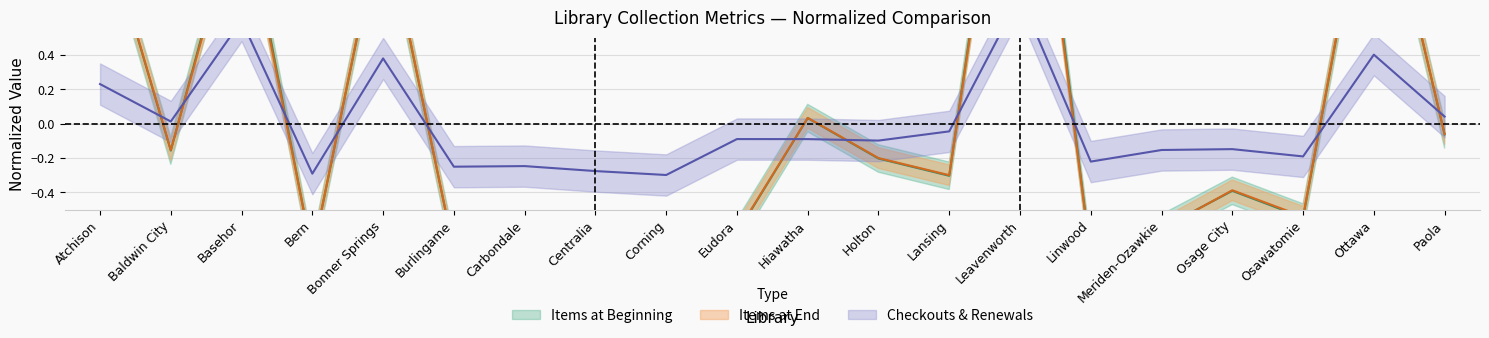

At which category does Items at Beginning reach its first local valley?

Baldwin City